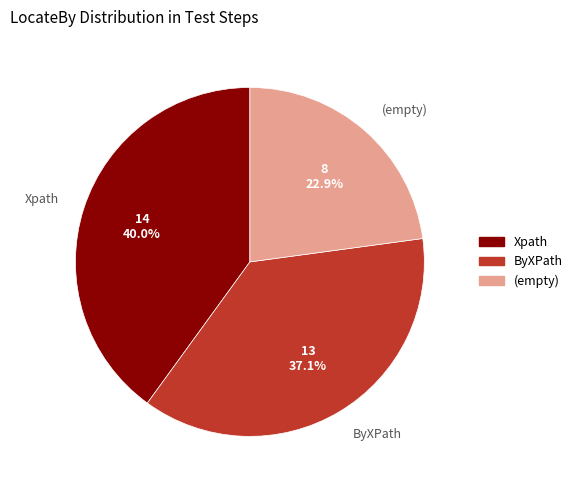

Is there a majority slice in this chart?

No